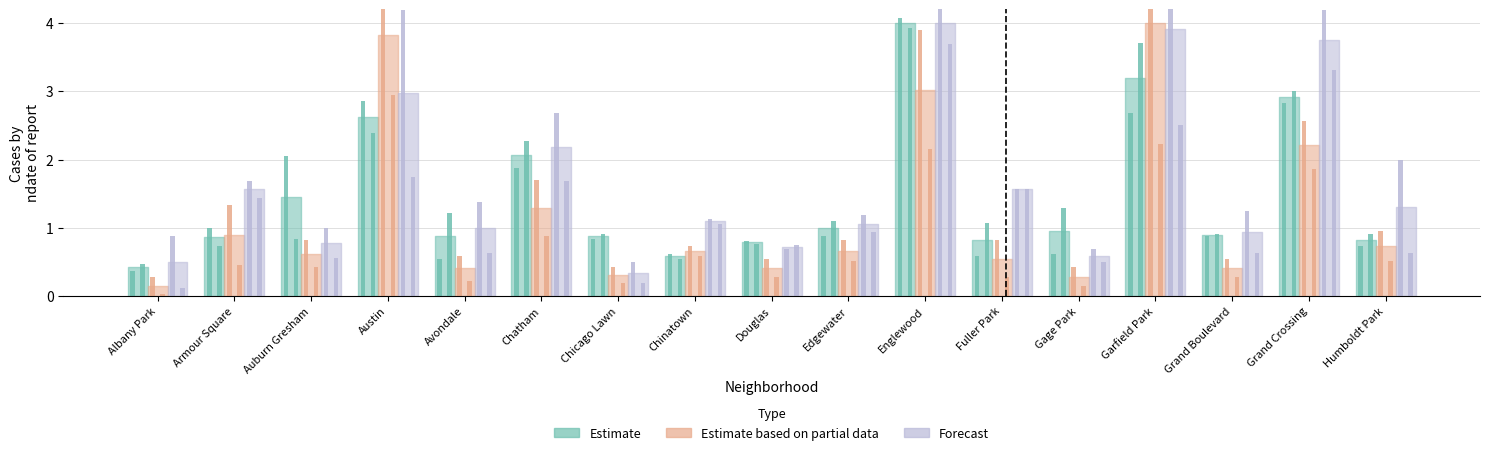

What is the sum of all Estimate values?

24.3